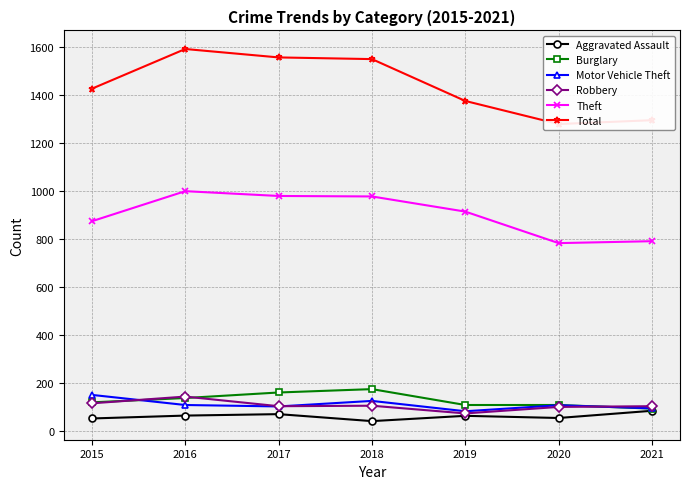

Is this an area chart (filled region under the line)?

No